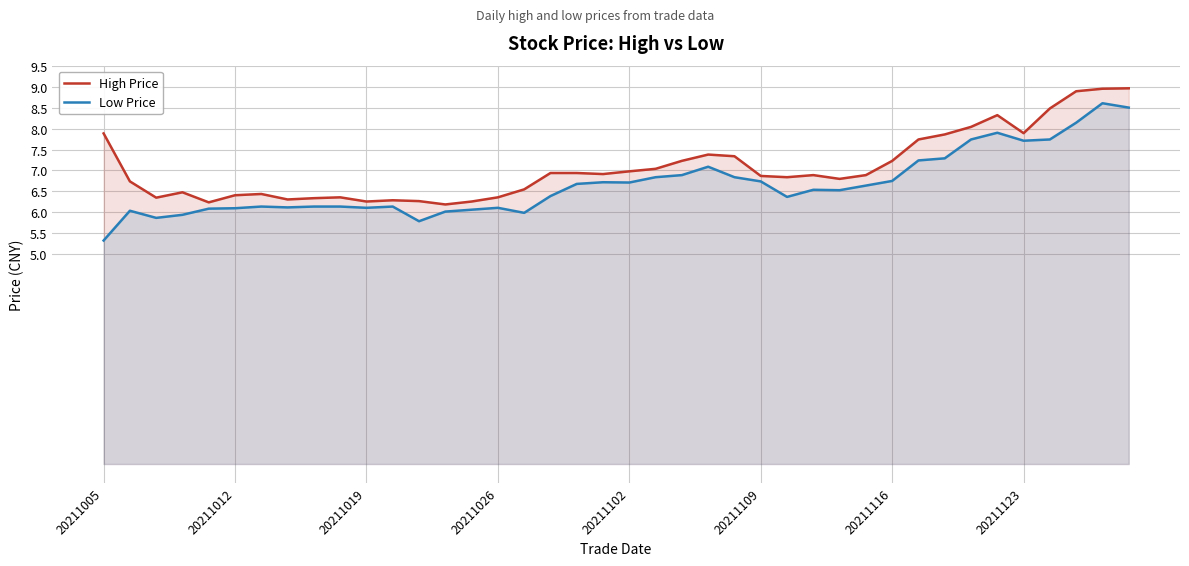

How many data points does each series have?

40